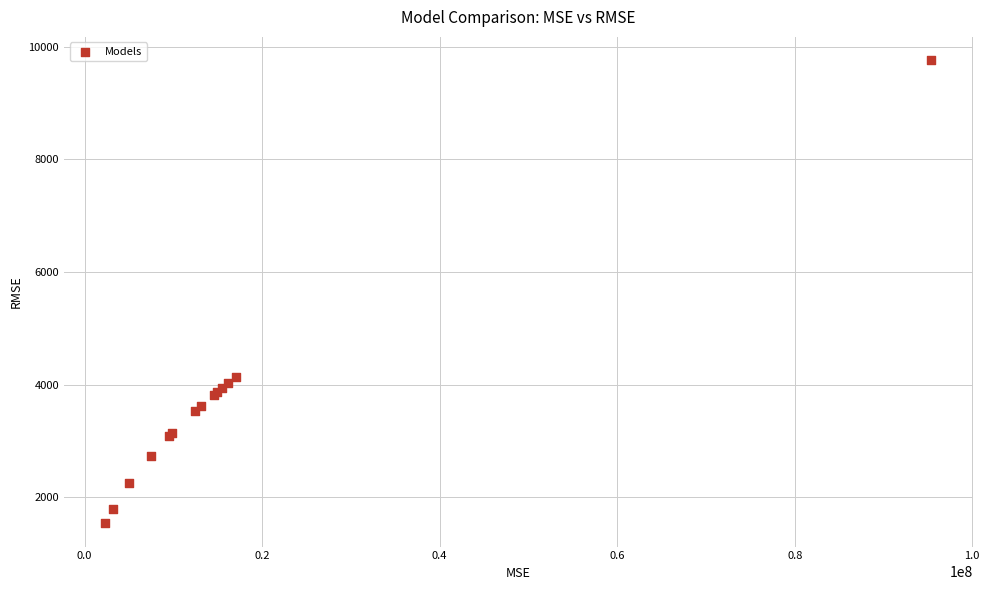

What Y value in the scatter plot is closest to 5649?

4134.6